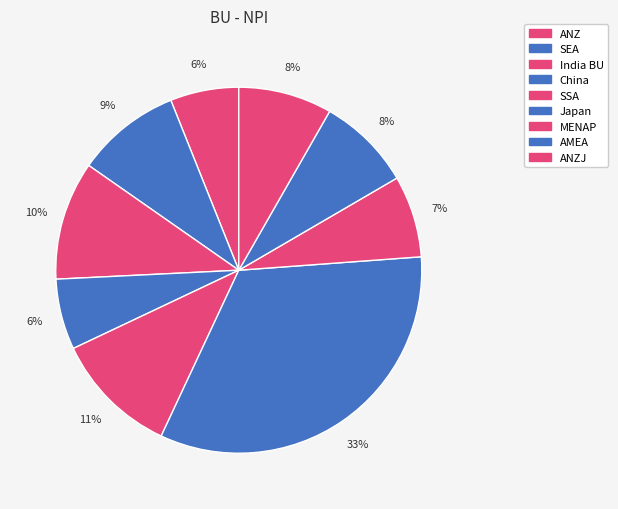

What is the largest slice in the pie chart?

Japan